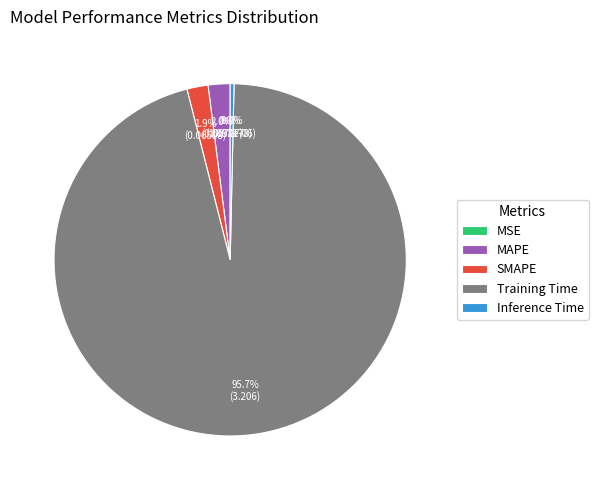

True or false: Training Time accounts for 96% of the total.

True